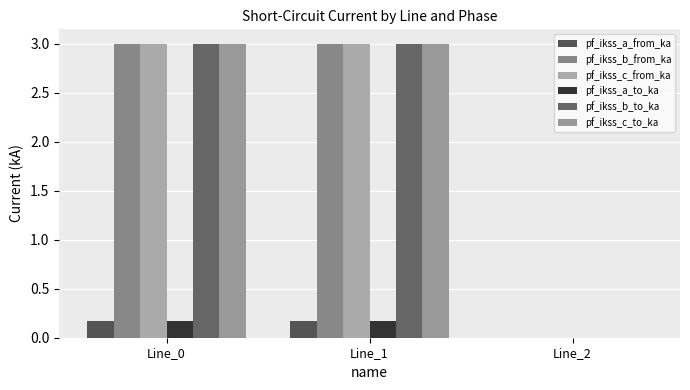

Which series has the largest range (max minus min)?

pf_ikss_b_to_ka